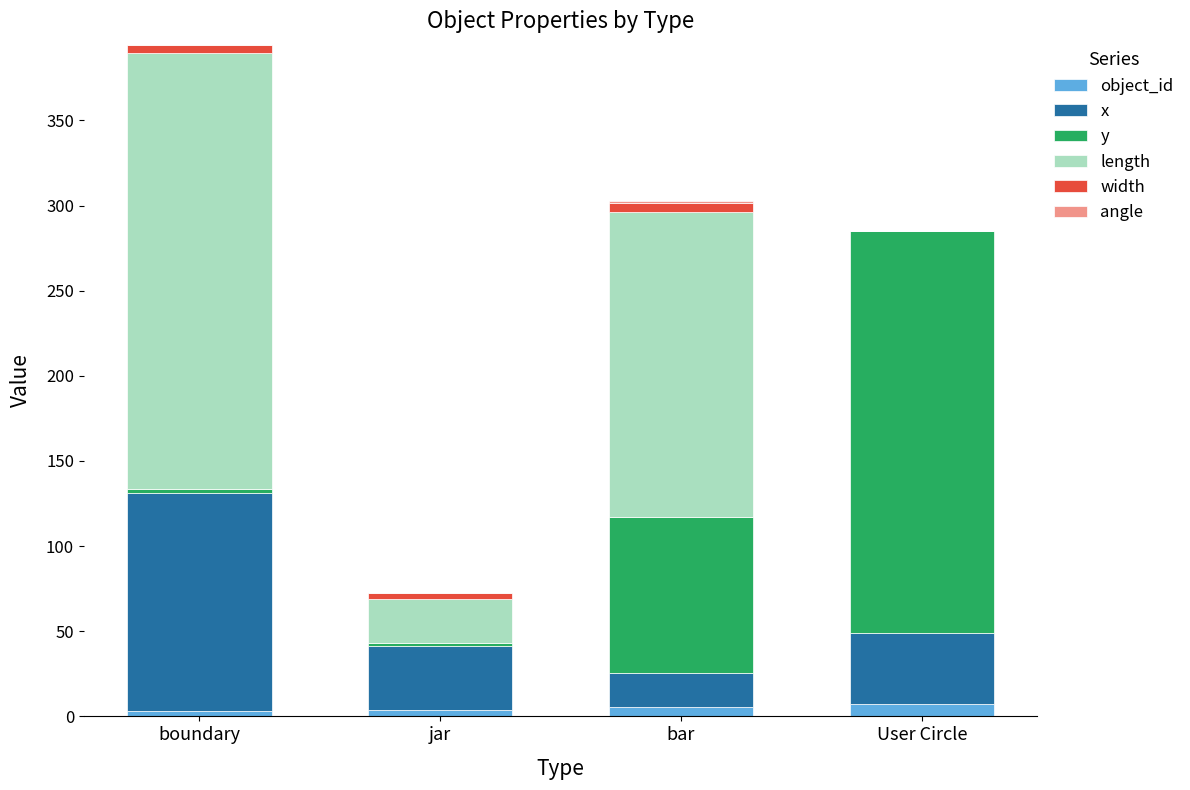

At which category is the sum across all series the highest?

boundary